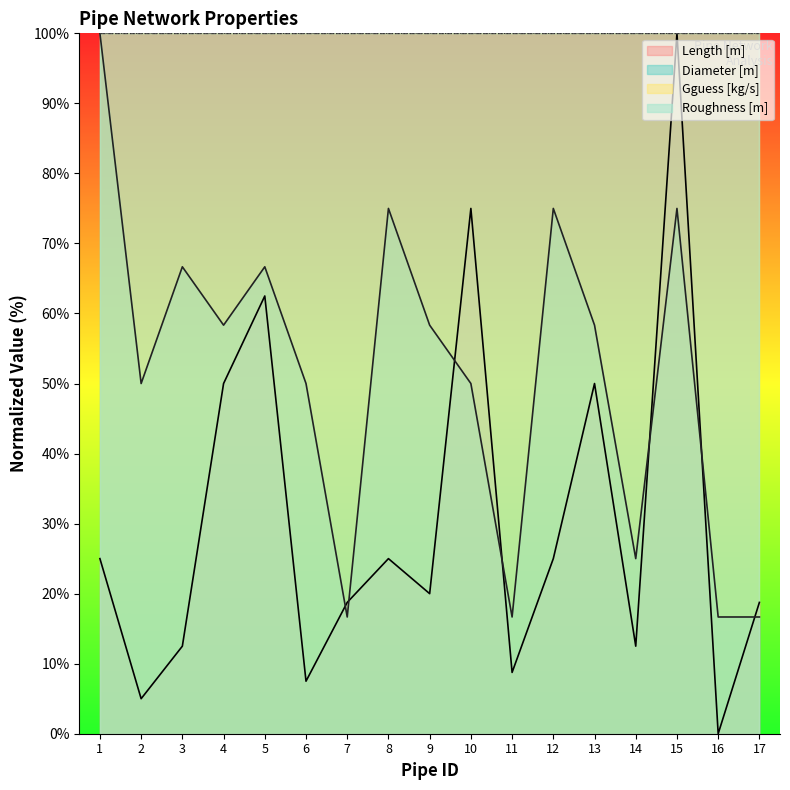

What is the value of the Diameter [m] point at the 3rd from the left?

66.7